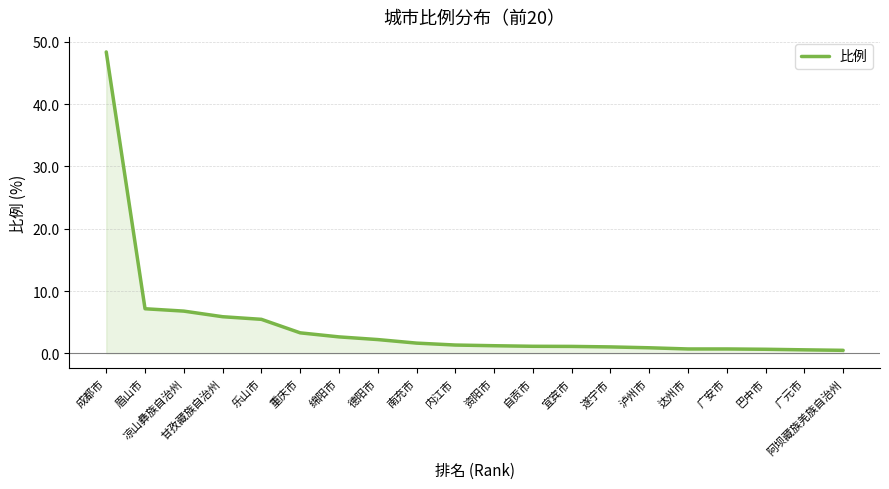

What is the sum of all values?

93.1